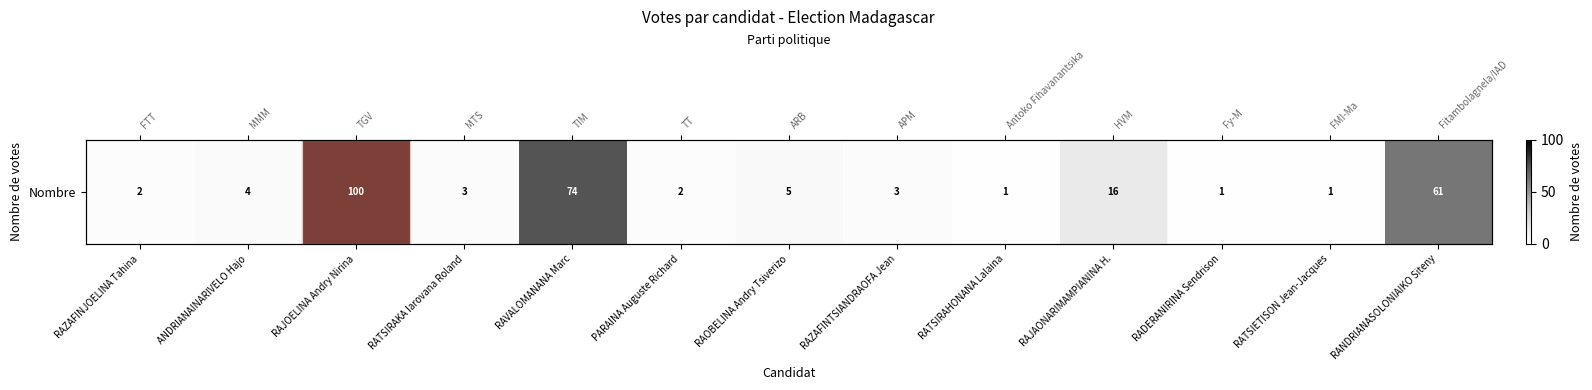

How many values exceed 3?

6